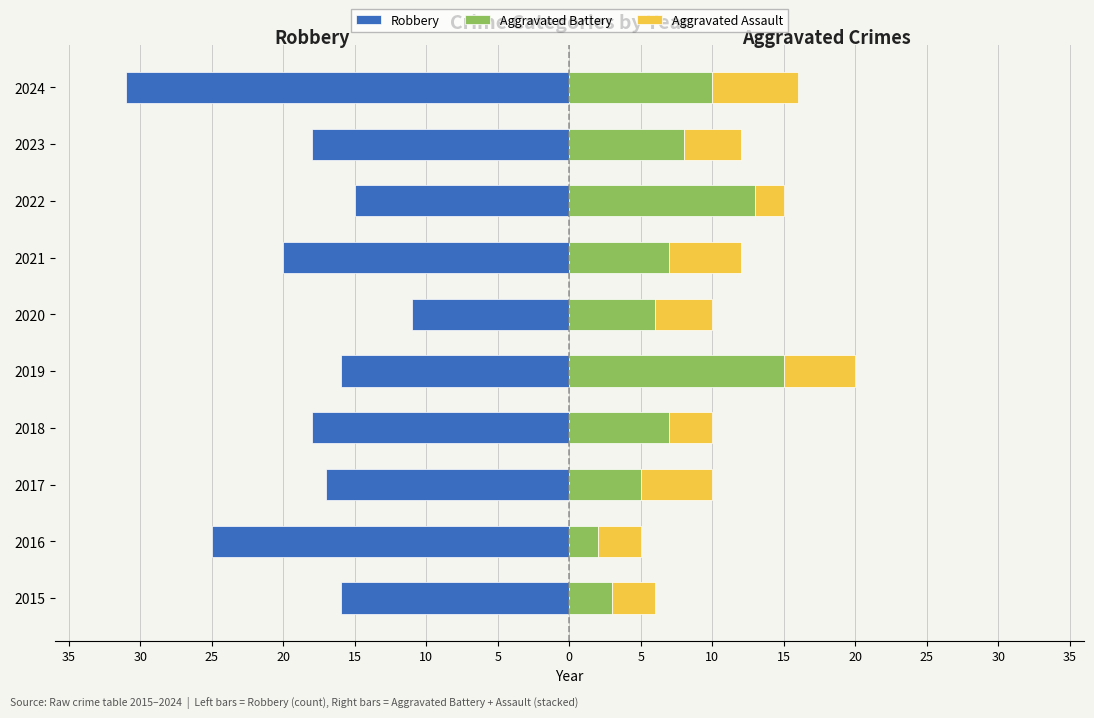

Which series changed the most between 2016 and 2022?

Aggravated Battery